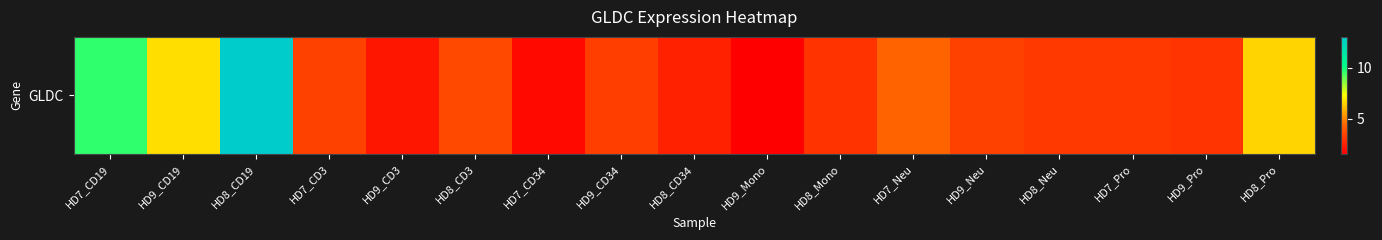

The chart shows a value of 13.6 at HD7_CD19. True or false?

False